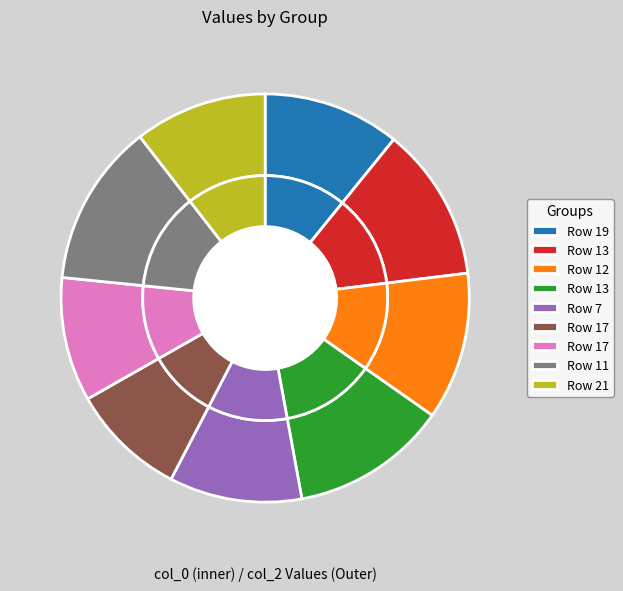

Count the number of slices in the pie.

9